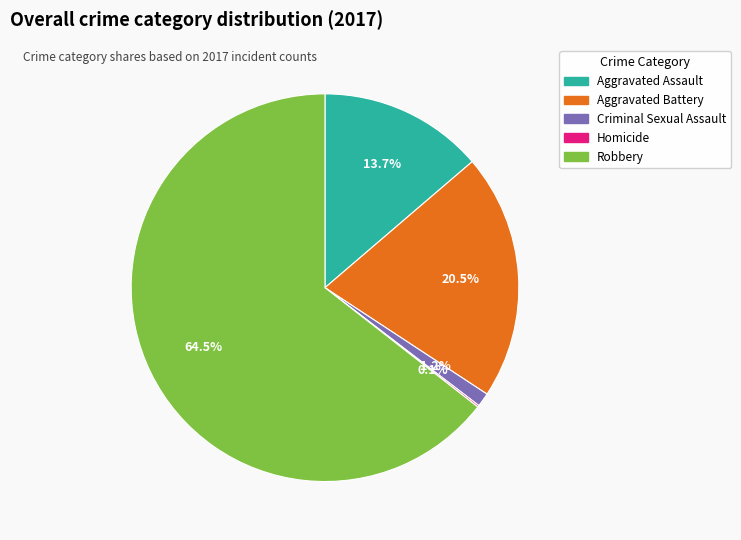

Which category has the biggest portion of the pie?

Robbery